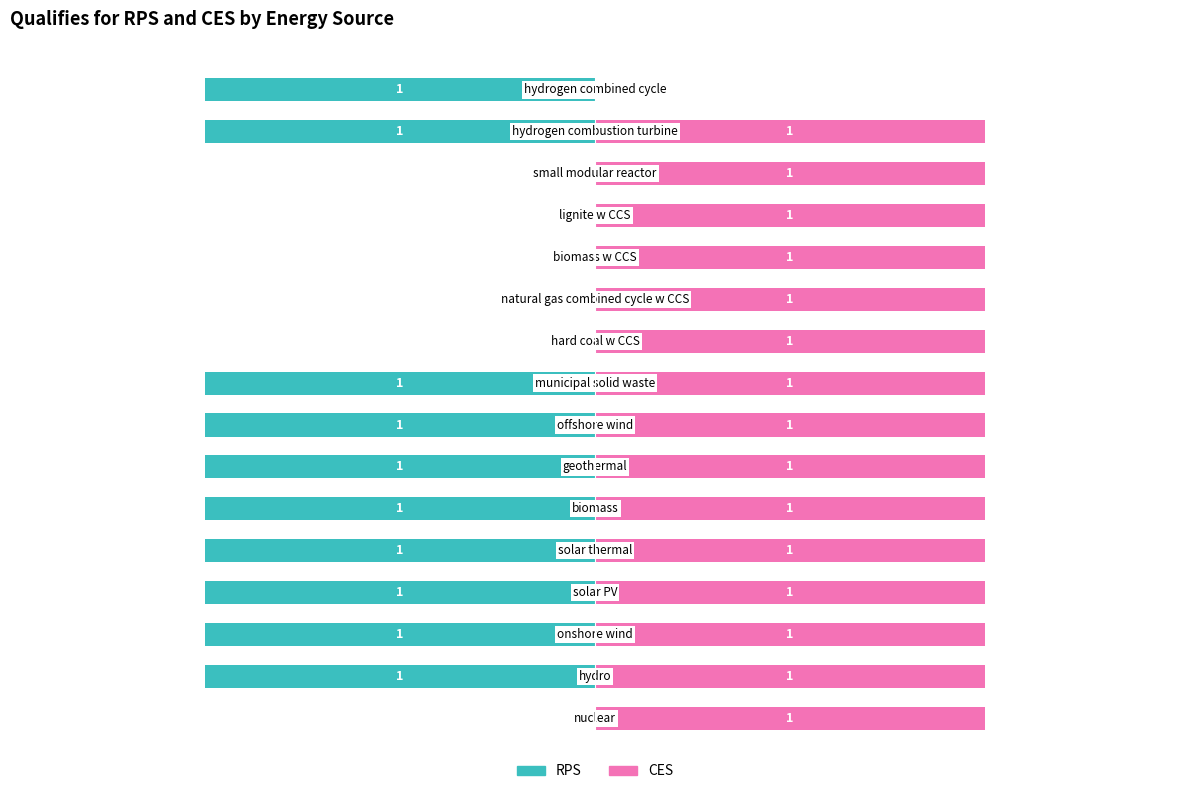

What is the value of the CES bar at the 8th from the left?

1